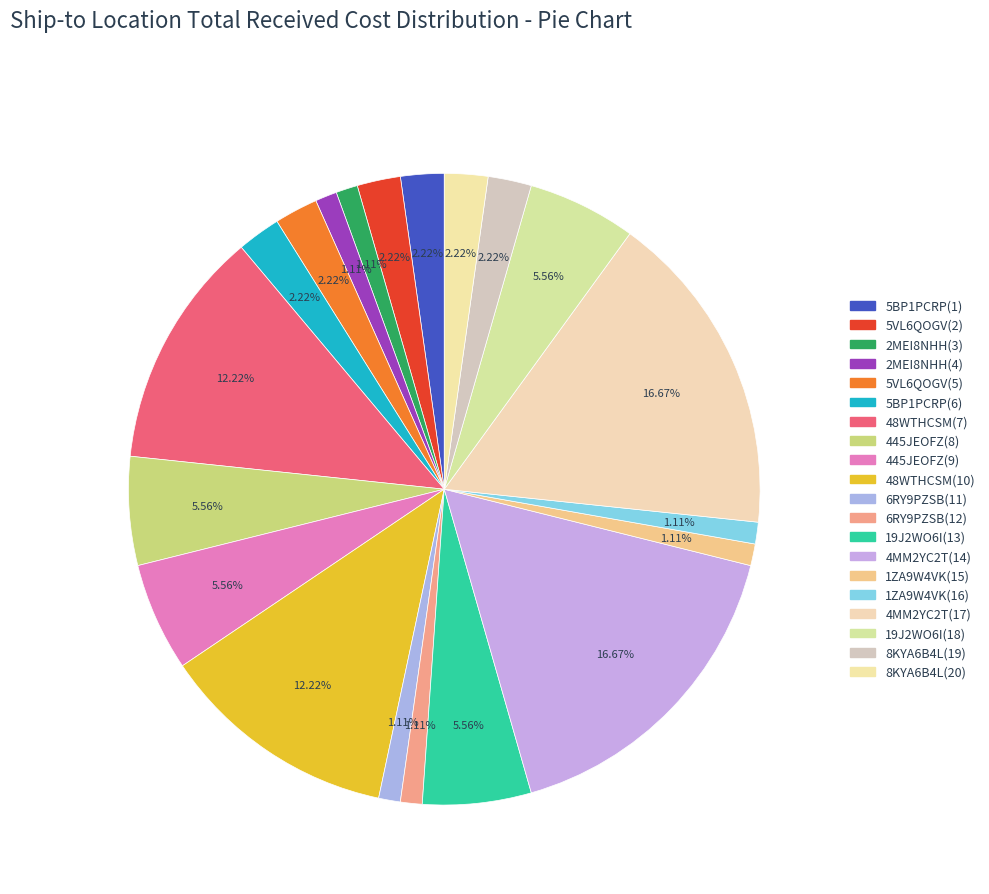

What is the change in value from 2MEI8NHH(4) to 445JEOFZ(8)?

+6016